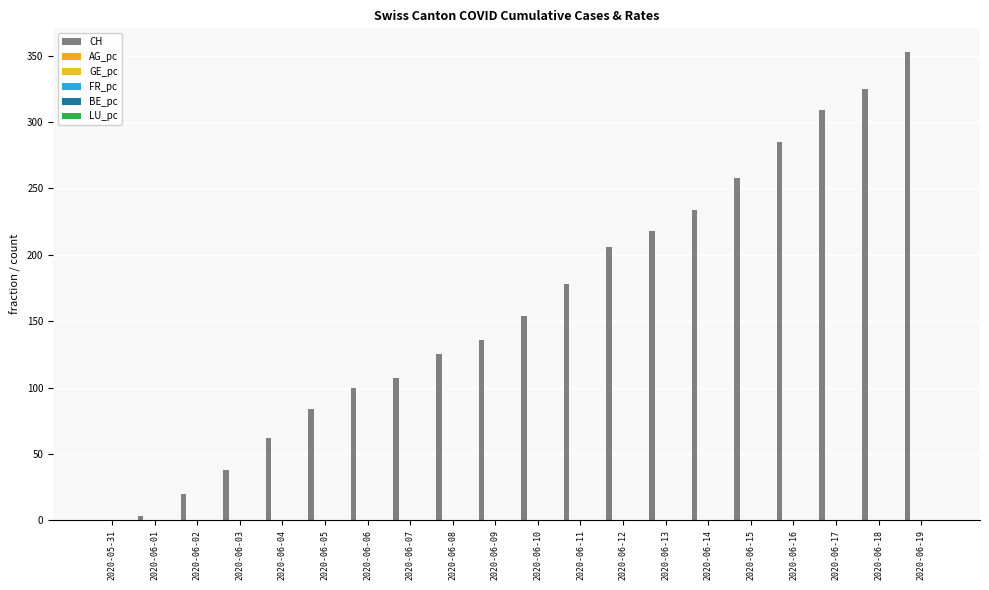

How many groups of bars are there?

20